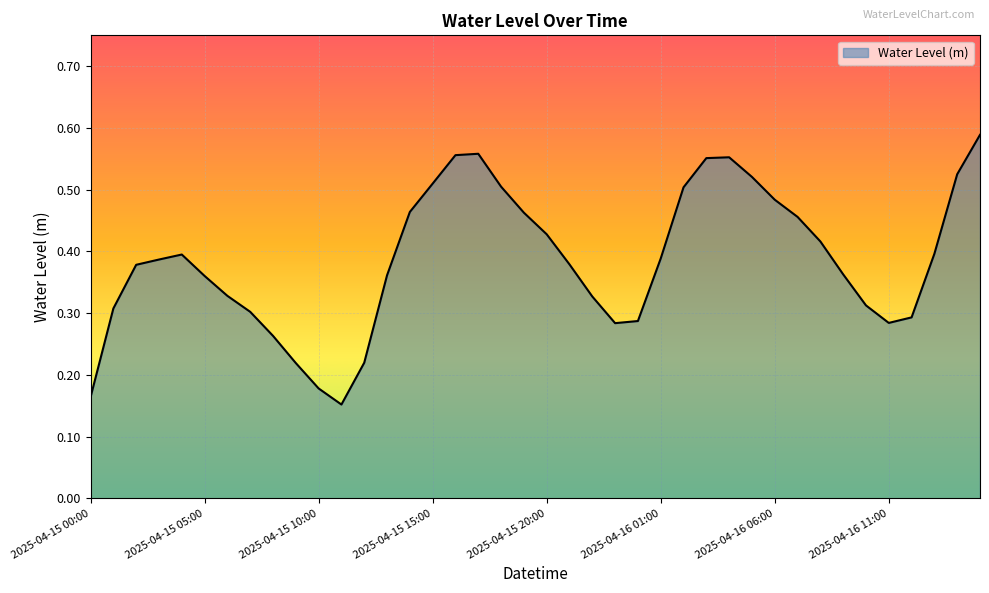

What is the sum of all values?

15.4